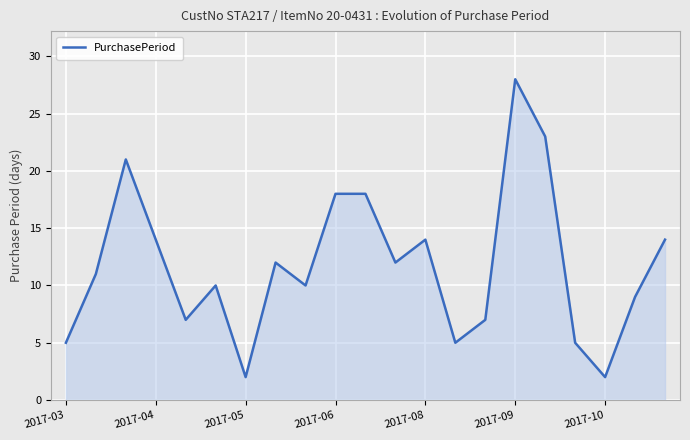

What is the greatest value displayed?

28